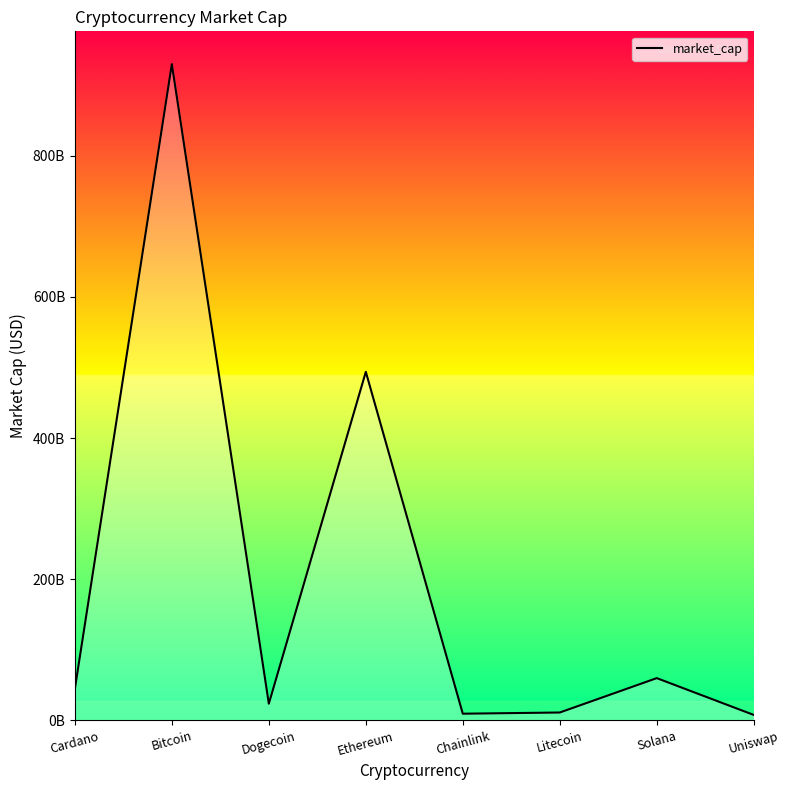

What is the difference between the values at Uniswap and Litecoin?

3424725937